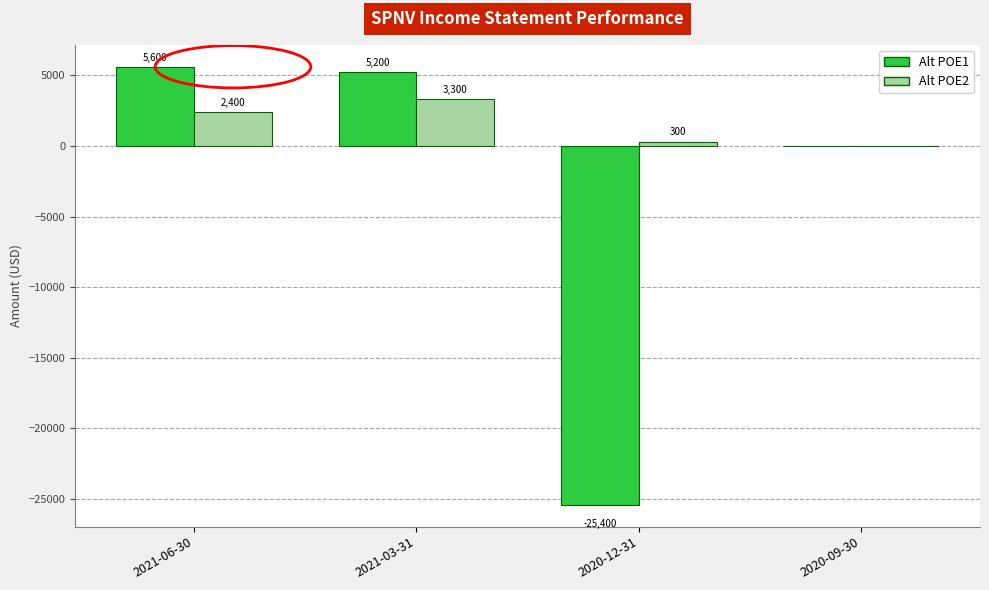

How many distinct data groups are displayed?

2